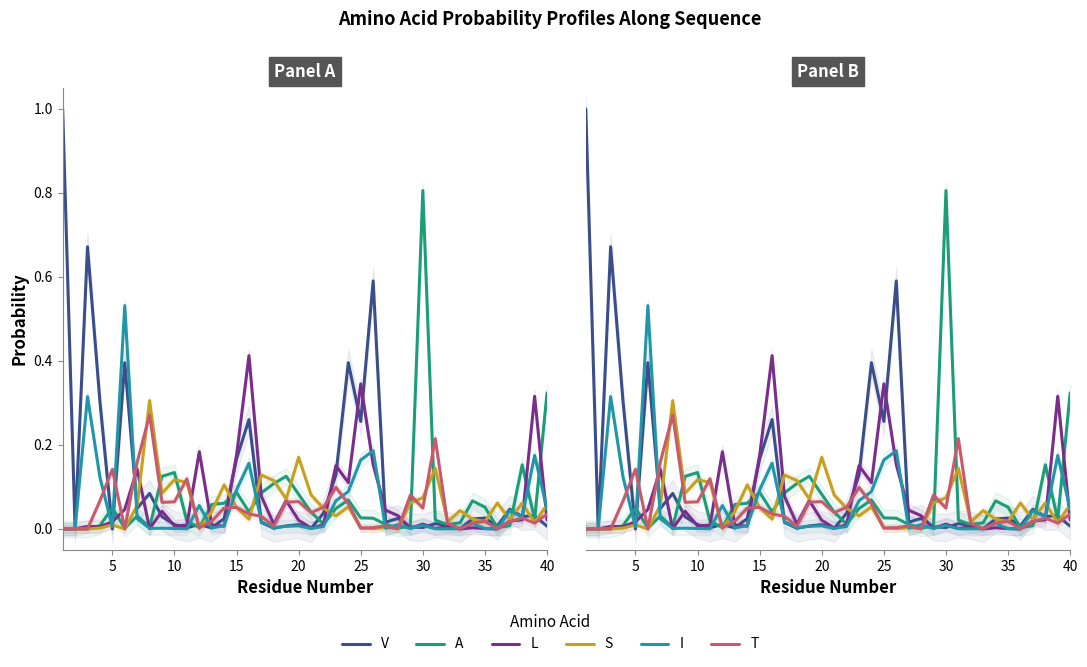

Rank the series at 20 from lowest to highest value.

I, V, L, T, A, S